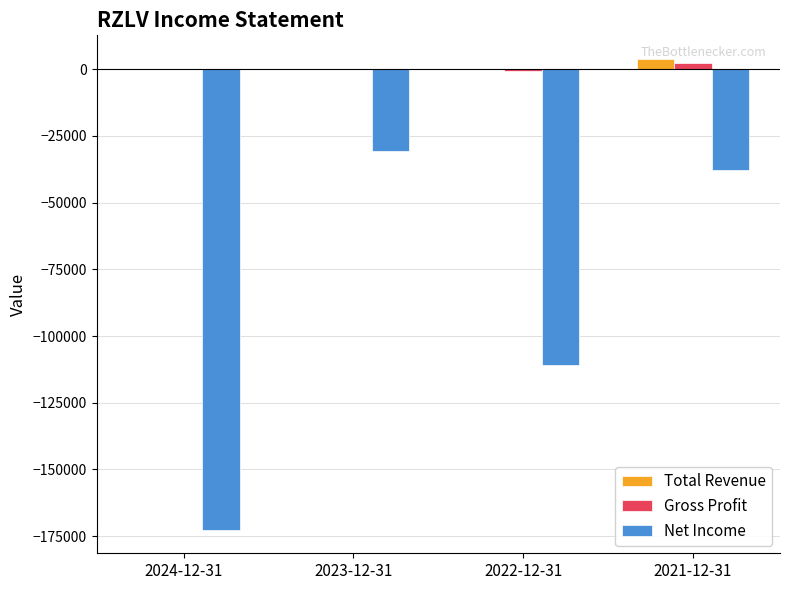

How many data points in Net Income are above -37700?

1